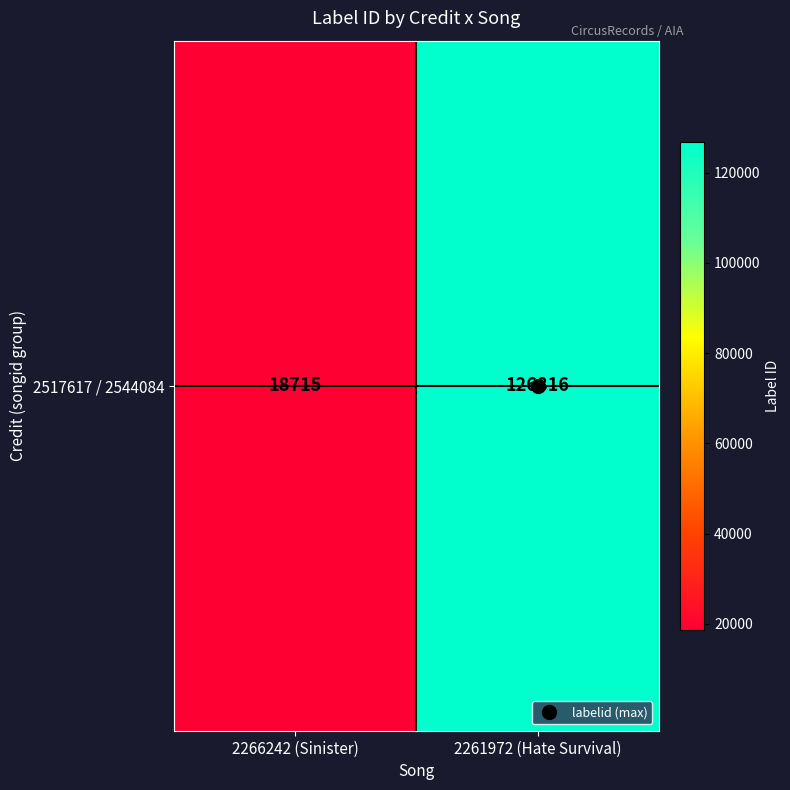

What is the difference between the maximum and minimum values?

108101